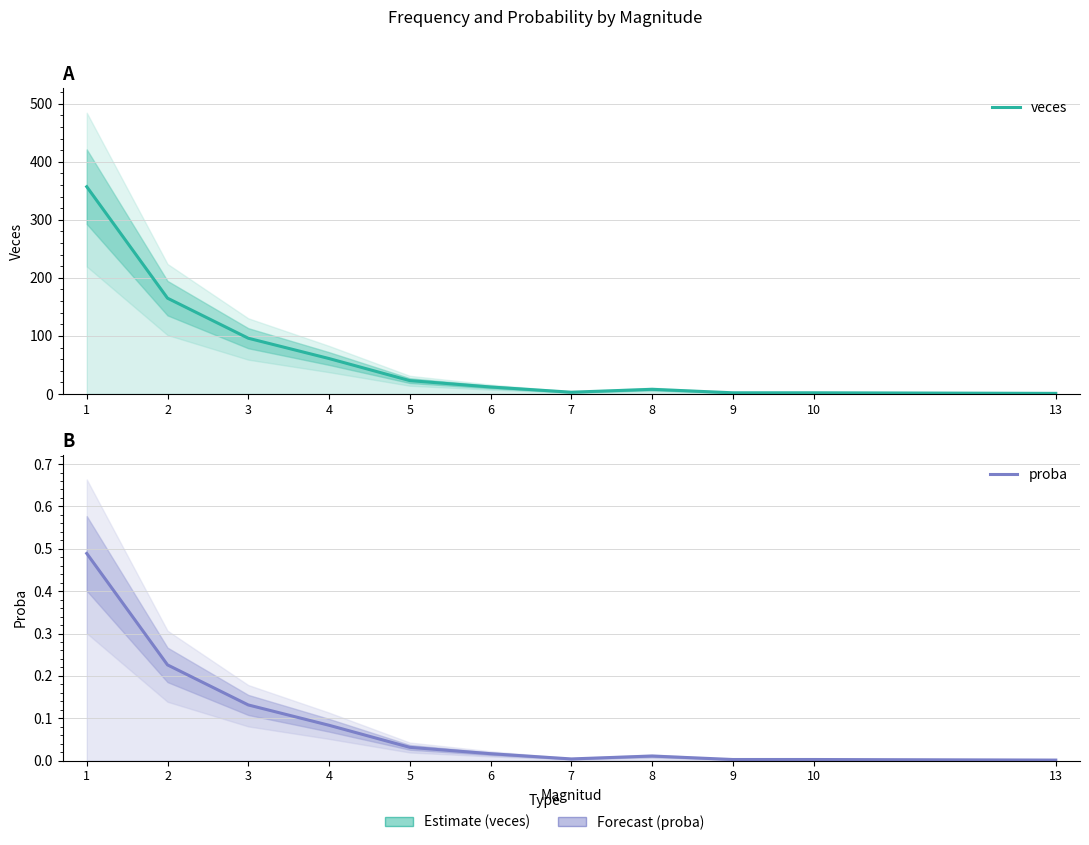

Reading left to right, transcribe all the data shown in this chart.

veces: 357.0	165.0	96.0	61.0	23.0	12.0	3.0	8.0	2.0	2.0	1.0
proba: 0.5	0.2	0.1	0.1	0.0	0.0	0.0	0.0	0.0	0.0	0.0